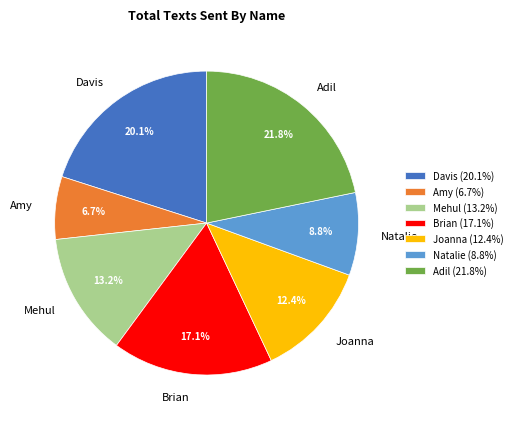

How many segments does this pie chart have?

7